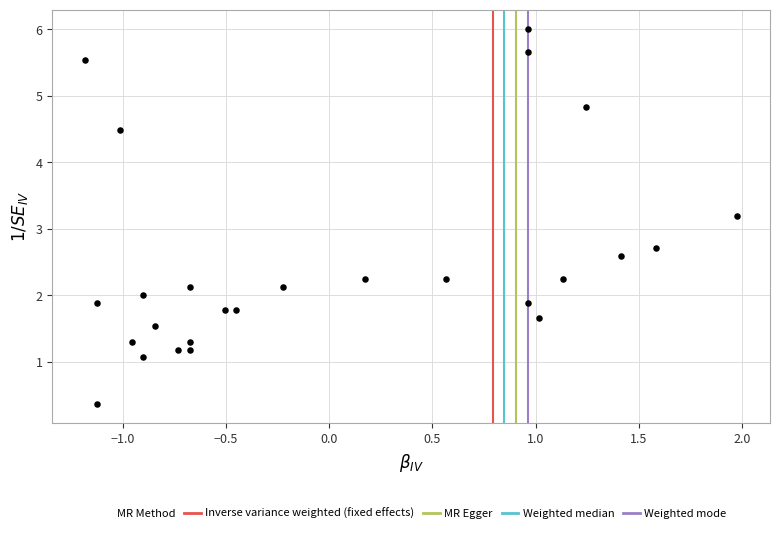

What Y value in the scatter plot is closest to 3?

3.2